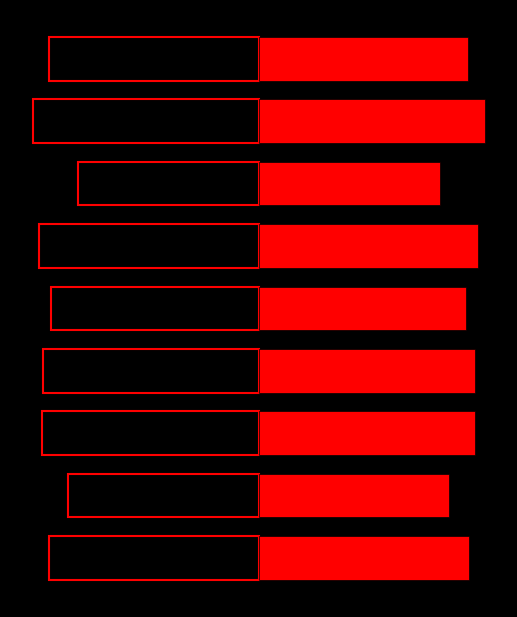

At which label is Mean (right) closest to 62?

4